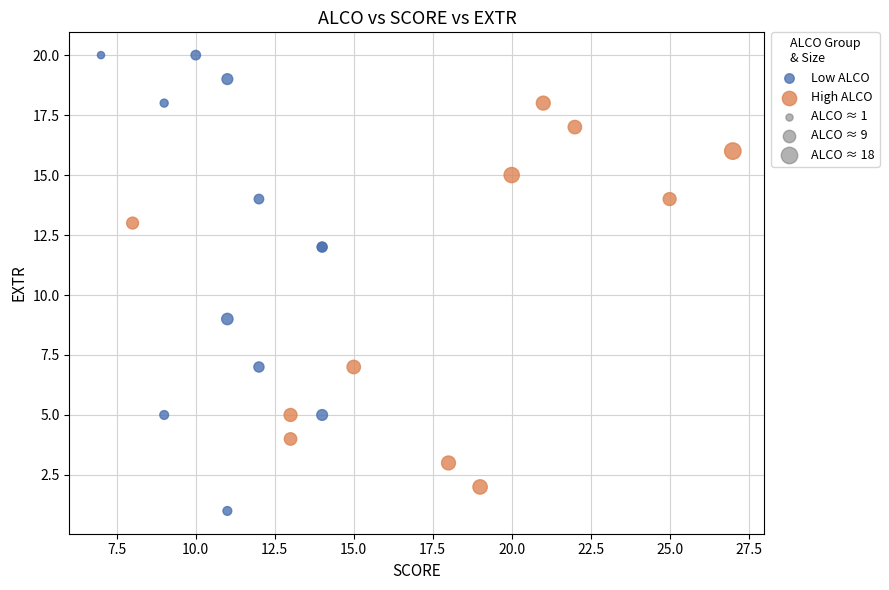

Which series contains the highest Y value?

Low ALCO